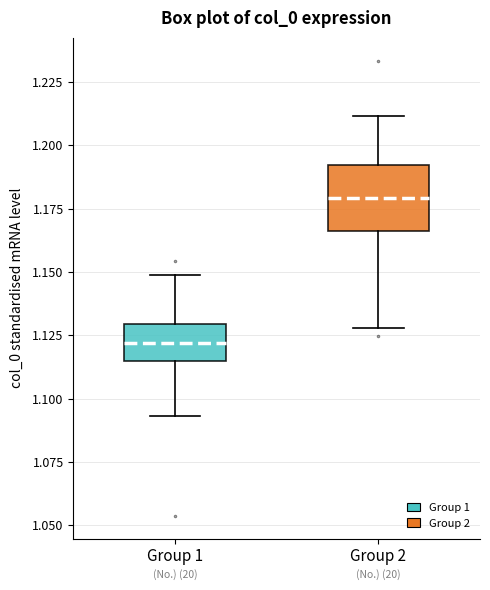

Where does the lower whisker of the box for Group 1 end on the y-axis? The values are not printed on the chart, so give them approximately, as read against the axis.

1.095